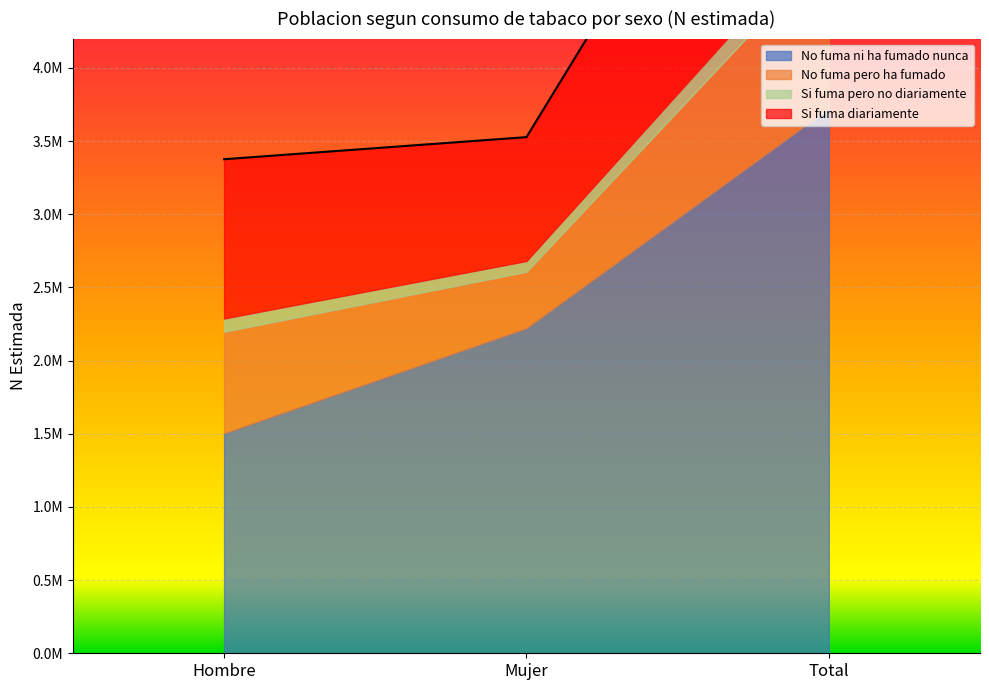

The value of No fuma ni ha fumado nunca at Total is 3724085. True or false?

True